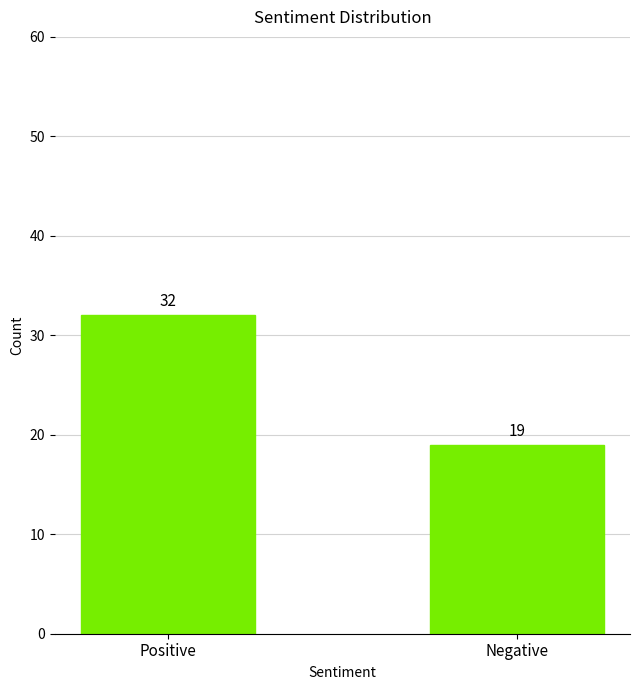

Reading left to right, transcribe all the data shown in this chart.

Positive=32	Negative=19